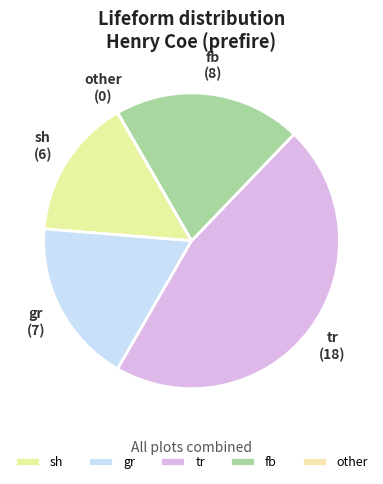

Is there a majority slice in this chart?

No